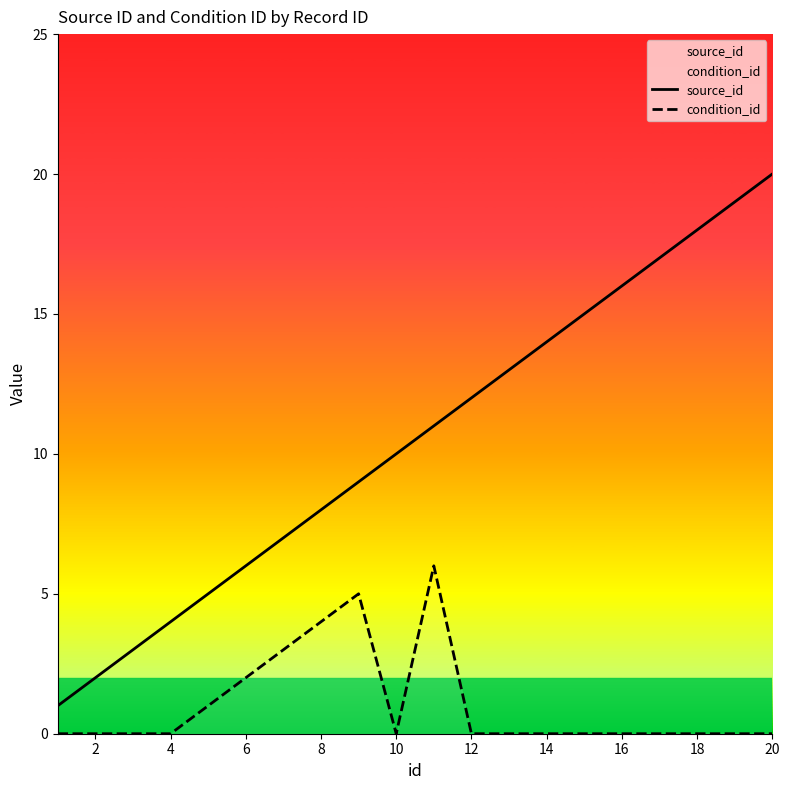

True or false: condition_id and source_id intersect in this chart.

False